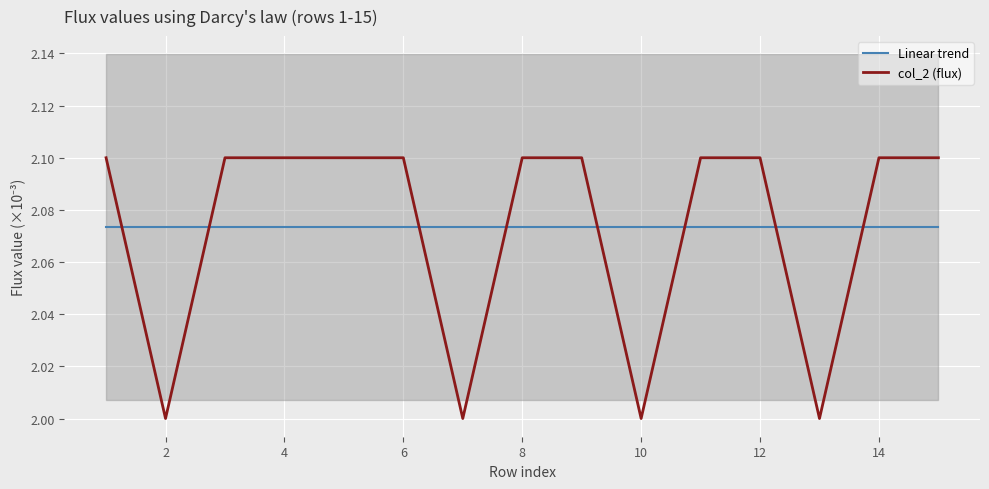

Reading left to right, transcribe all the data shown in this chart.

Linear trend: 2.1	2.1	2.1	2.1	2.1	2.1	2.1	2.1	2.1	2.1	2.1	2.1	2.1	2.1	2.1
col_2 (flux): 2.1	2.0	2.1	2.1	2.1	2.1	2.0	2.1	2.1	2.0	2.1	2.1	2.0	2.1	2.1